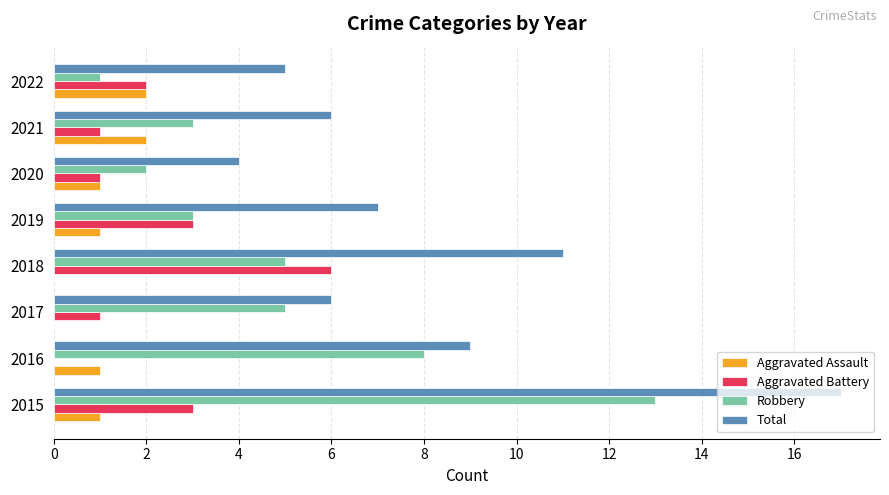

At which category is the sum across all series the highest?

2015